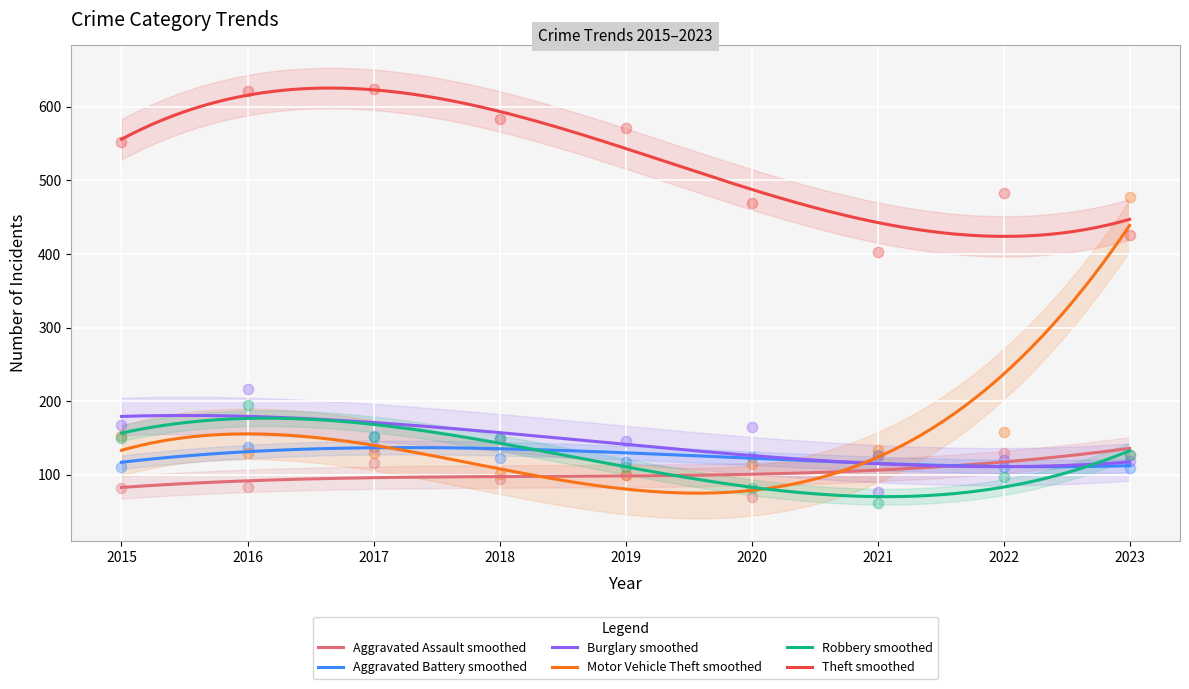

Which series reaches the maximum Y coordinate?

Theft